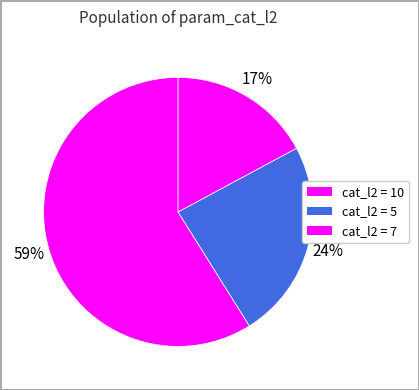

Which category has the biggest portion of the pie?

10